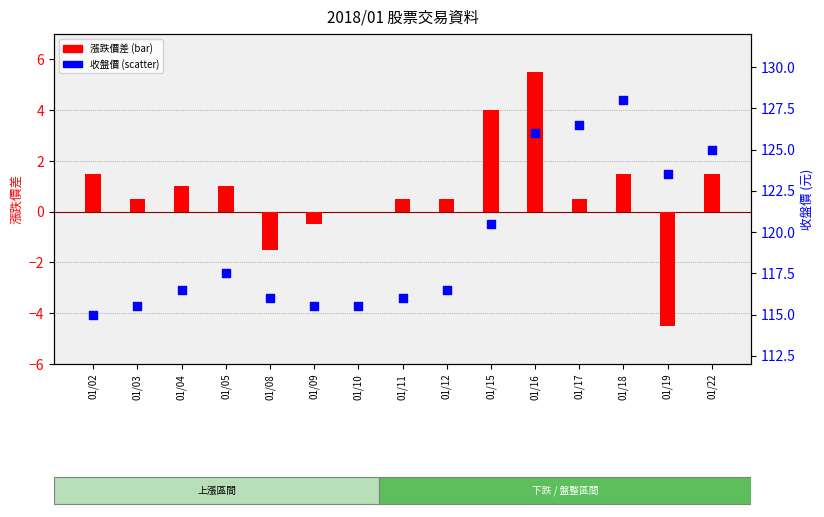

Is the value of 漲跌價差 at 01/03 greater than the value of 收盤價 at 01/18?

No